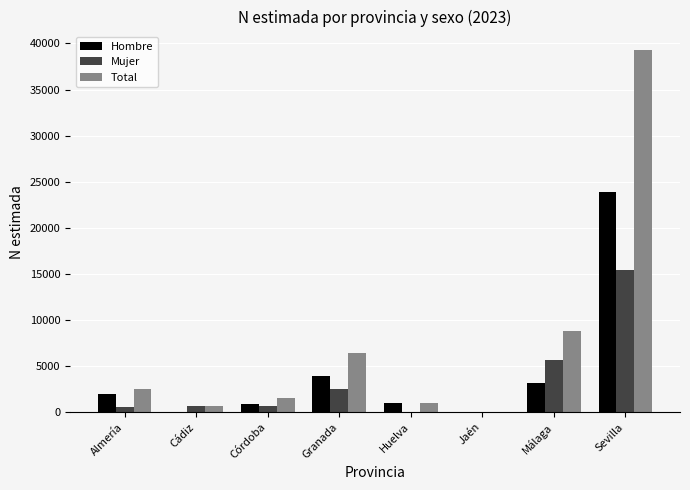

At which category does the chart reach its peak across all series?

Sevilla